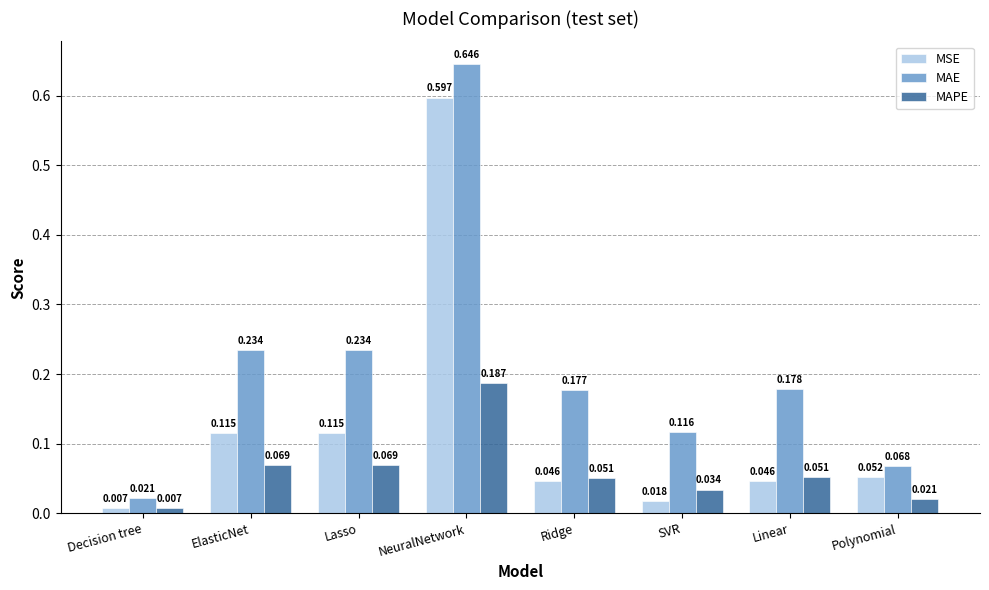

Between Ridge and SVR, which series saw the biggest shift?

MAE